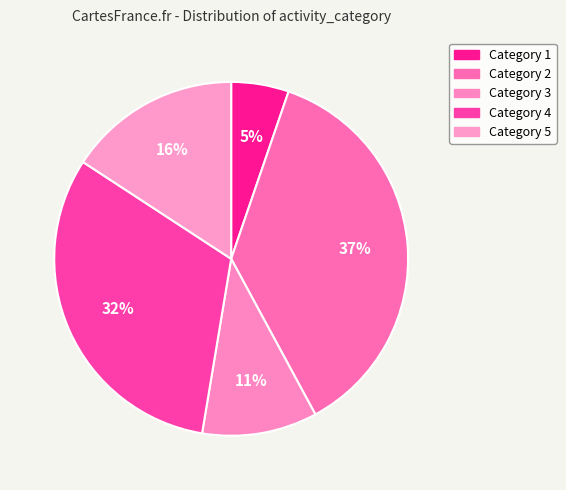

Which category has the biggest portion of the pie?

Category 2